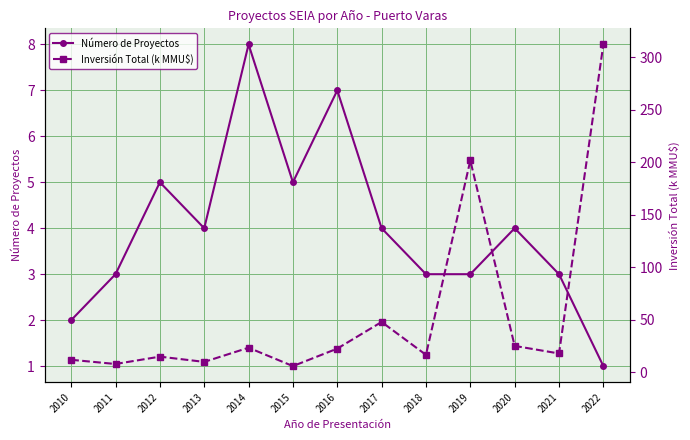

True or false: Inversión Total (k MMU$) and Número de Proyectos intersect in this chart.

False